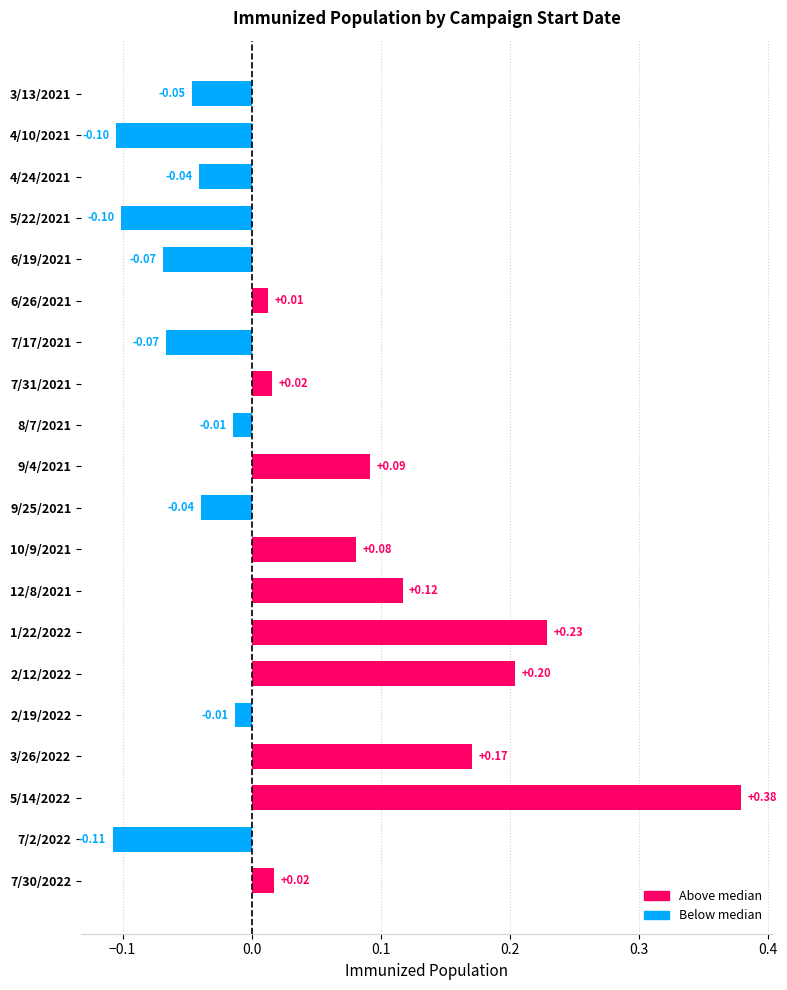

Between 3/13/2021 and 1/22/2022, which is larger?

1/22/2022